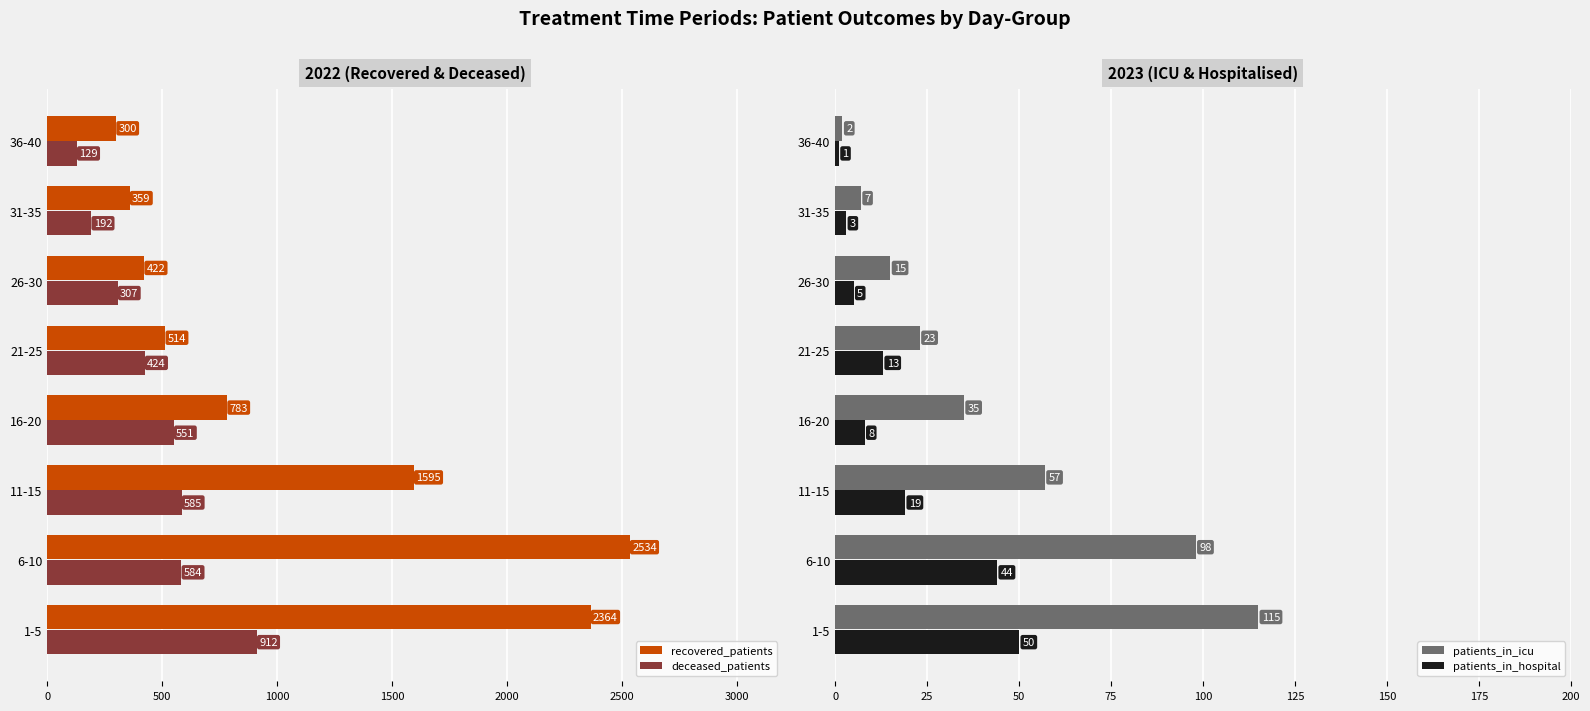

How many bars are there in total?

32